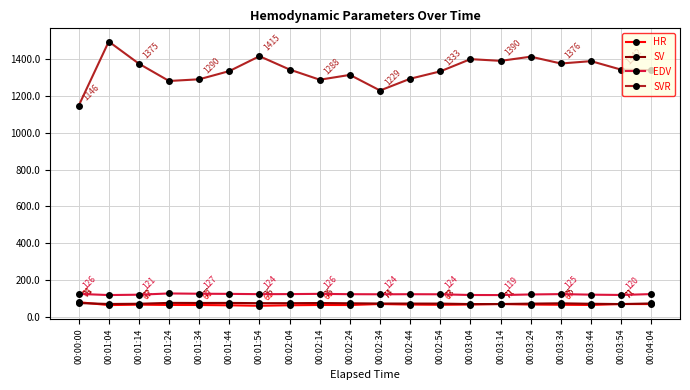

At which category does the chart reach its minimum across all series?

00:01:54